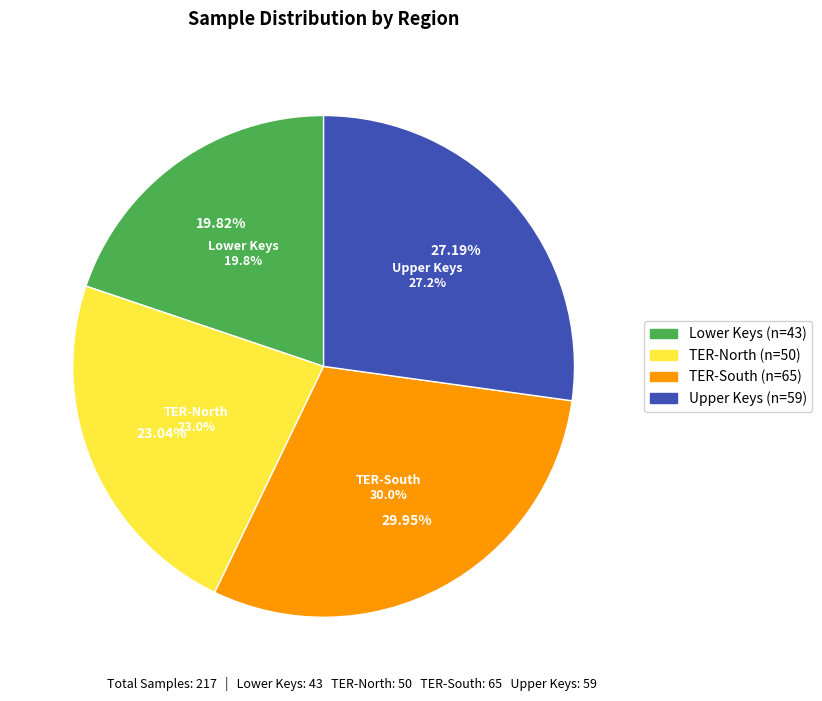

Is it true that Lower Keys is 20% of the pie?

True